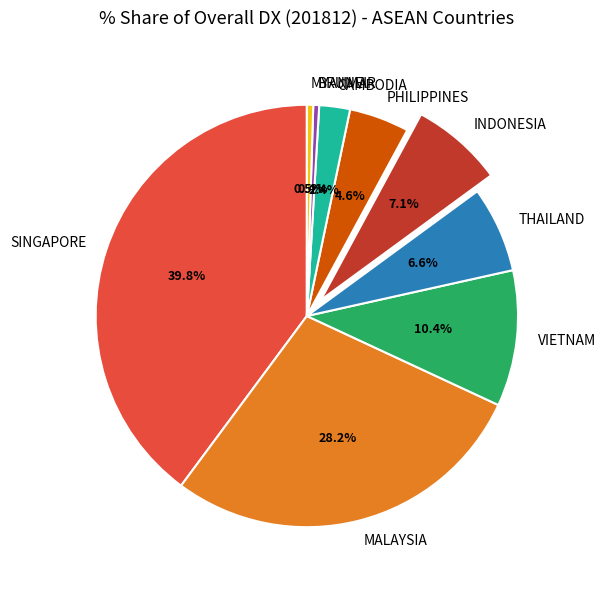

What portion of the pie excludes THAILAND?

93.4%